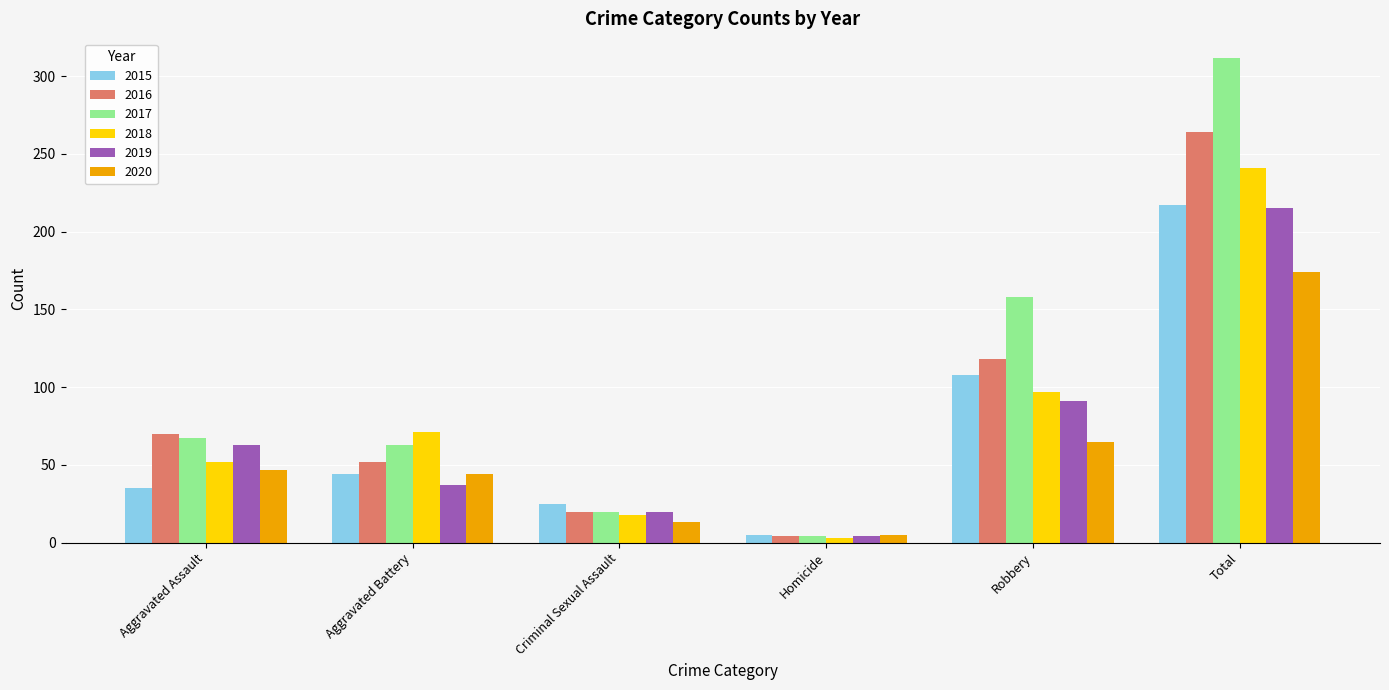

Reading right to left, extract all data points from this chart.

2015: Total=217	Robbery=108	Homicide=5	Criminal Sexual Assault=25	Aggravated Battery=44	Aggravated Assault=35
2016: Total=264	Robbery=118	Homicide=4	Criminal Sexual Assault=20	Aggravated Battery=52	Aggravated Assault=70
2017: Total=312	Robbery=158	Homicide=4	Criminal Sexual Assault=20	Aggravated Battery=63	Aggravated Assault=67
2018: Total=241	Robbery=97	Homicide=3	Criminal Sexual Assault=18	Aggravated Battery=71	Aggravated Assault=52
2019: Total=215	Robbery=91	Homicide=4	Criminal Sexual Assault=20	Aggravated Battery=37	Aggravated Assault=63
2020: Total=174	Robbery=65	Homicide=5	Criminal Sexual Assault=13	Aggravated Battery=44	Aggravated Assault=47